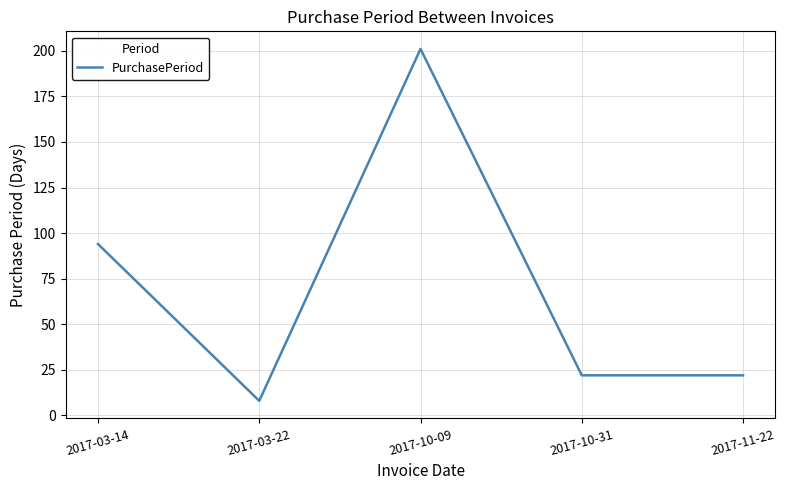

Reading left to right, what are all the values shown in this chart?

2017-03-14=94	2017-03-22=8	2017-10-09=201	2017-10-31=22	2017-11-22=22